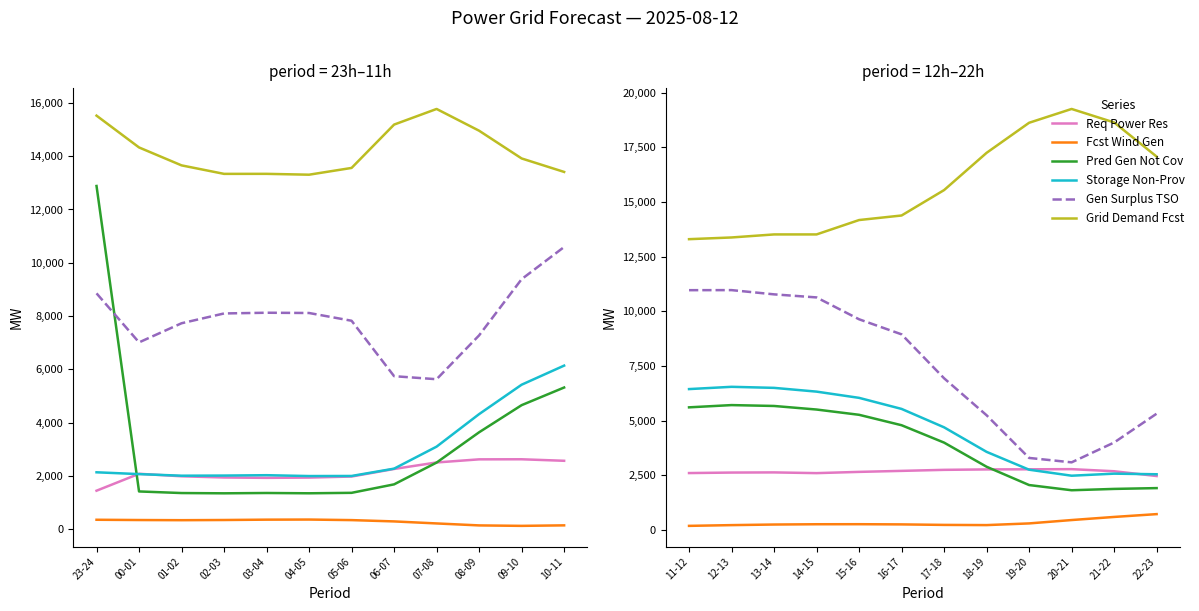

True or false: grid_demand_fcst has more than 0 points higher than both neighbors.

True